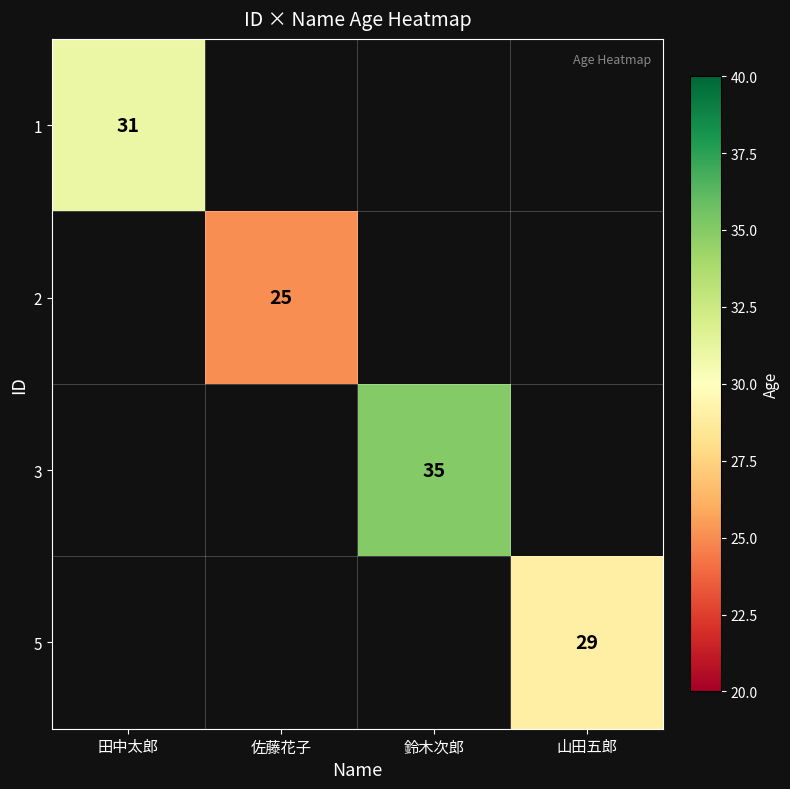

Is the value of 3 at 鈴木次郎 greater than the value of 2 at 佐藤花子?

Yes